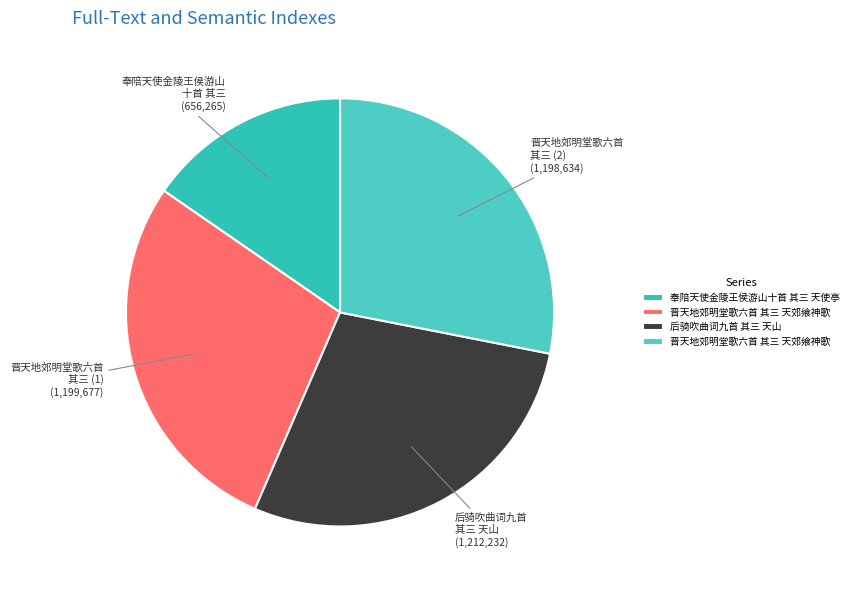

Rank the categories by value from highest to lowest.

后骑吹曲词九首 其三 天山, 晋天地郊明堂歌六首 其三 天郊飨神歌, 晋天地郊明堂歌六首 其三 天郊飨神歌, 奉陪天使金陵王侯游山十首 其三 天使亭